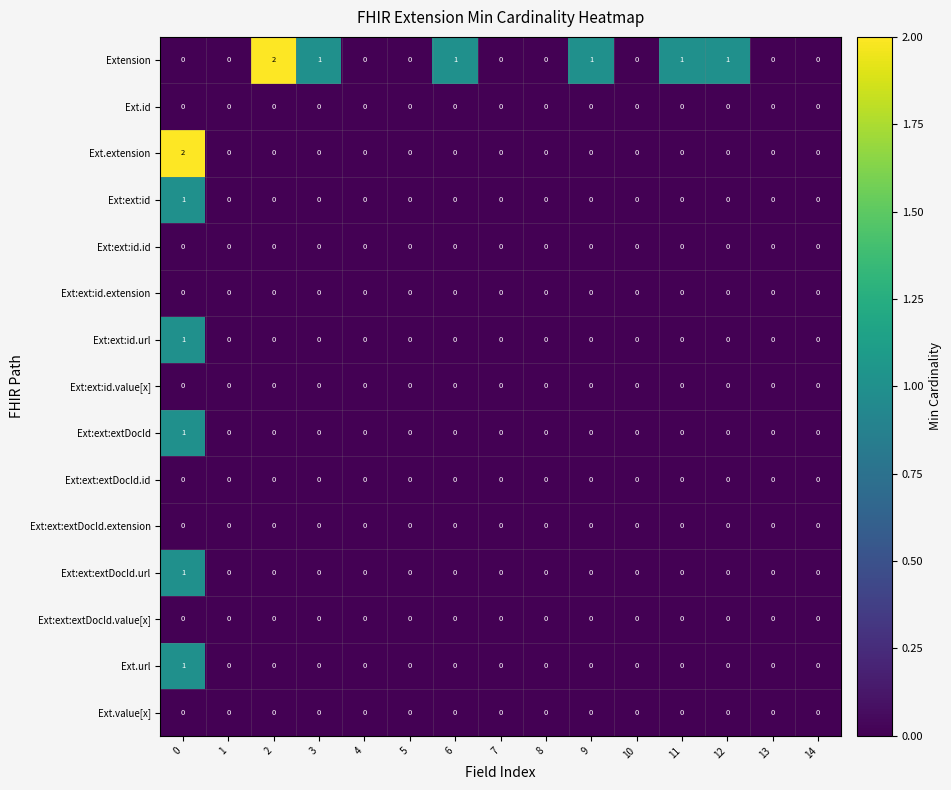

Which series changed the most between 5 and 12?

Extension